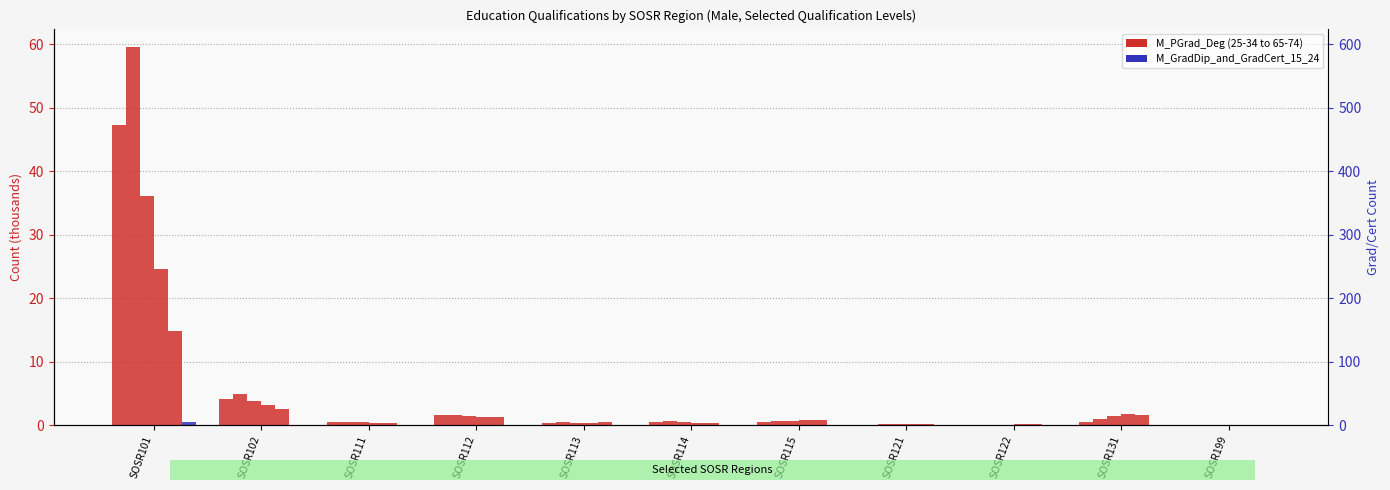

Which series has the largest total across all categories?

M_PGrad_Deg_35_44